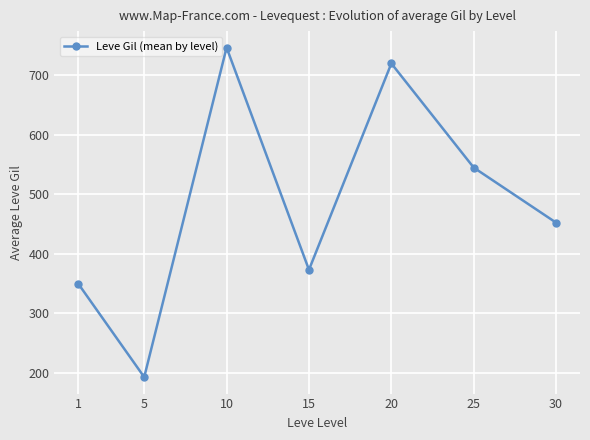

Read the value at 25.

545.0